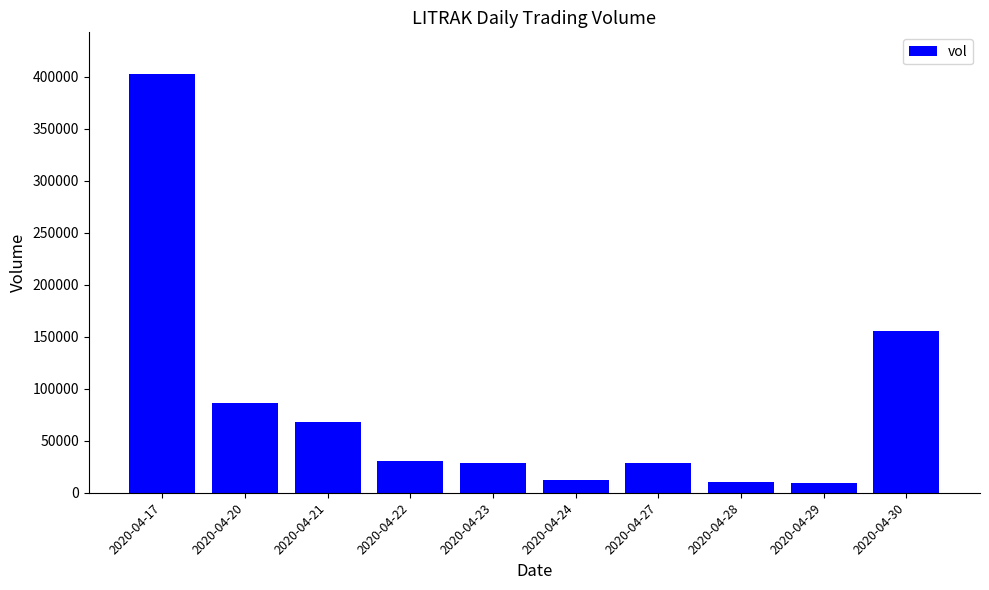

Are the bars grouped side by side (vs. stacked)?

No